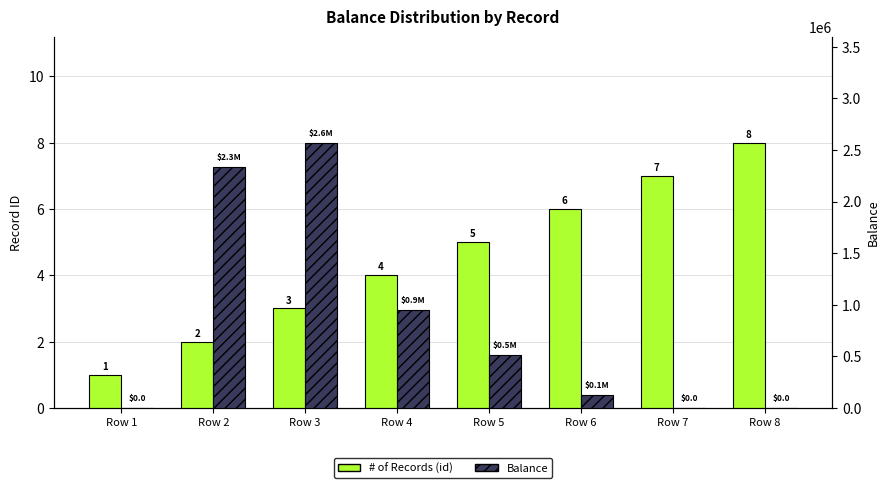

The Balance series shows 328102 at Row 5. True or false?

False